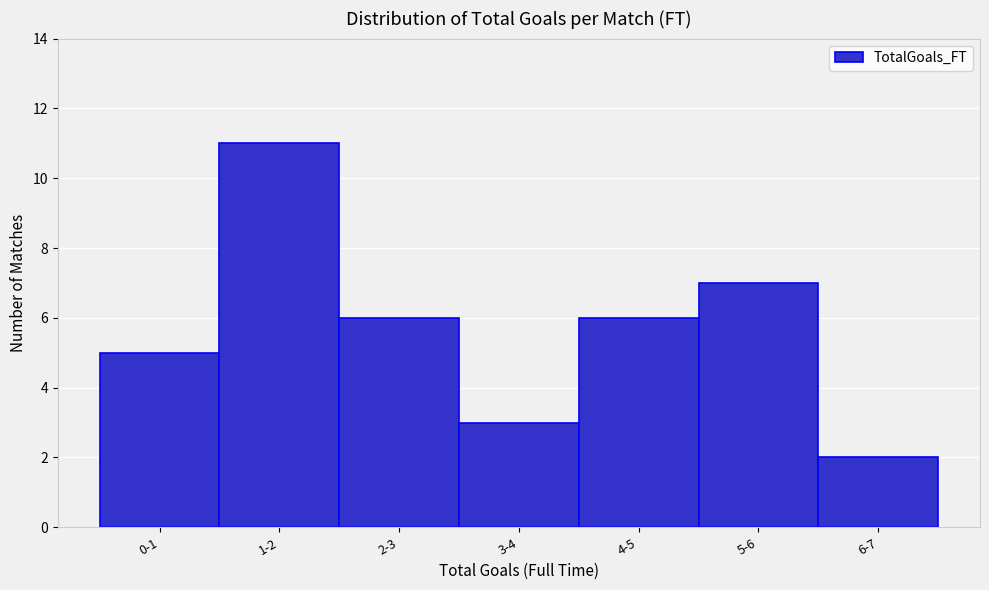

Reading left to right, what are all the values shown in this chart?

5	11	6	3	6	7	2